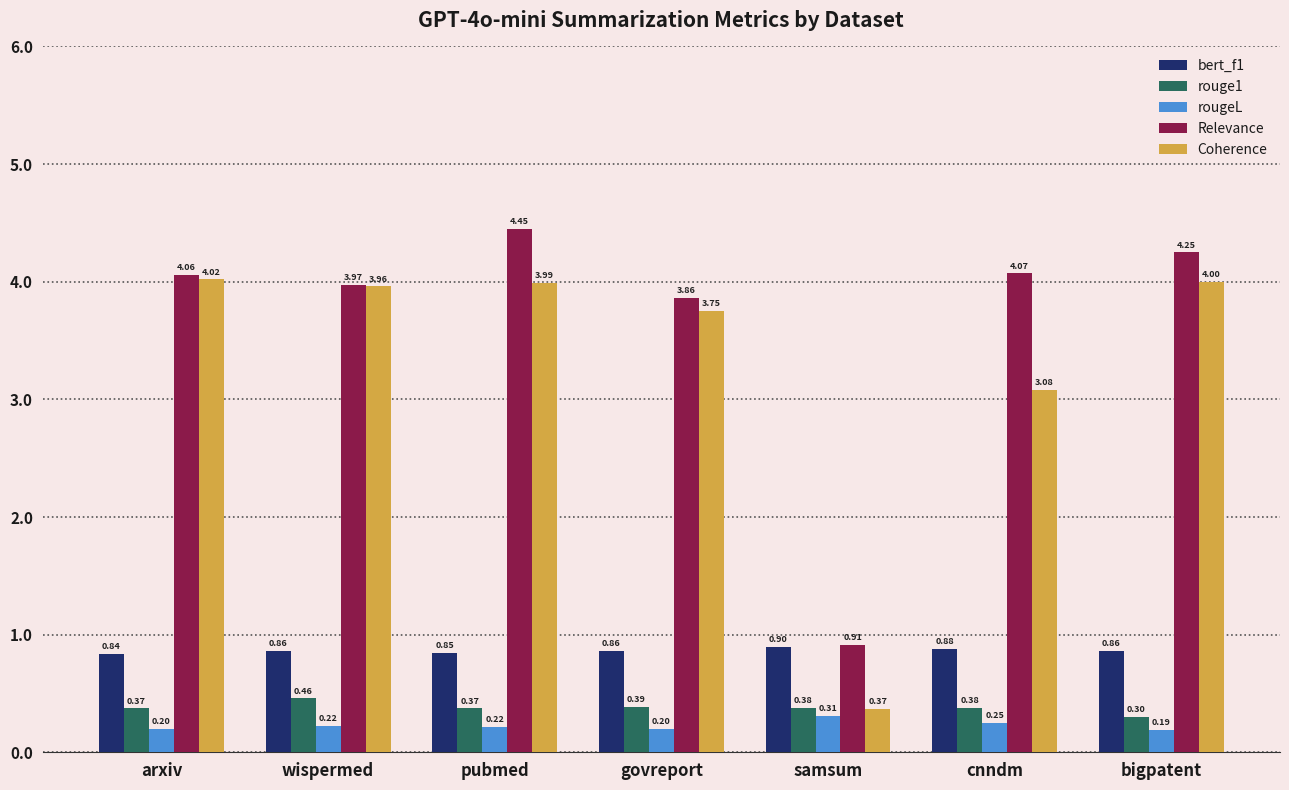

Where is bert_f1 nearest to the value 0?

arxiv